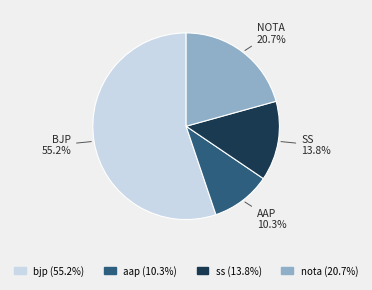

Is there any slice that represents more than half of the pie?

Yes